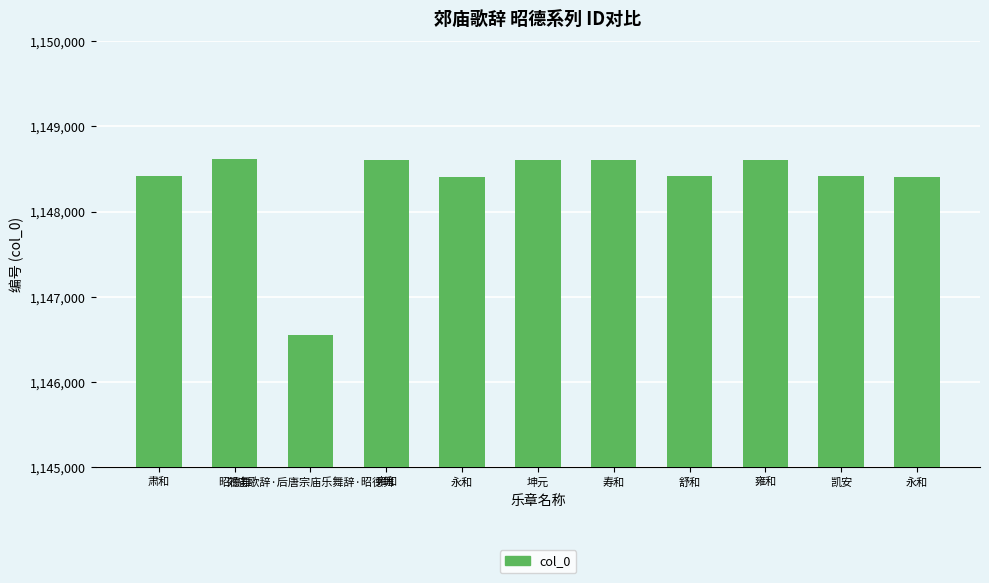

What is the ratio of the value at 永和 to the value at 舒和?

1.0